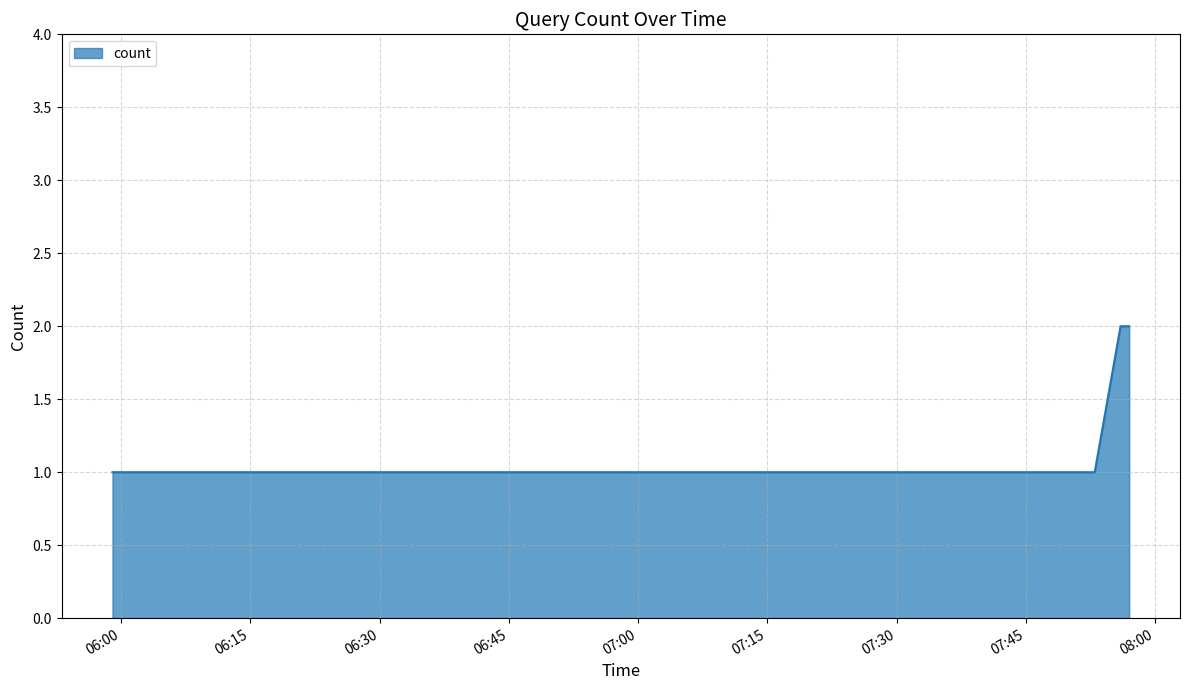

True or false: there are more than 2 points higher than both neighbors.

False